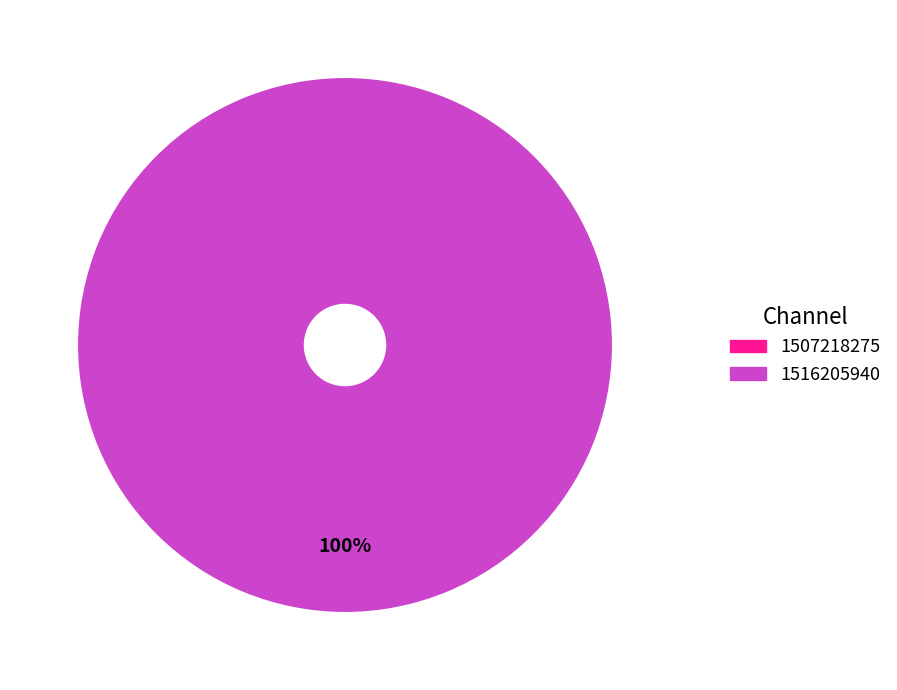

To the nearest percent, what percentage of the pie is 1516205940?

100%